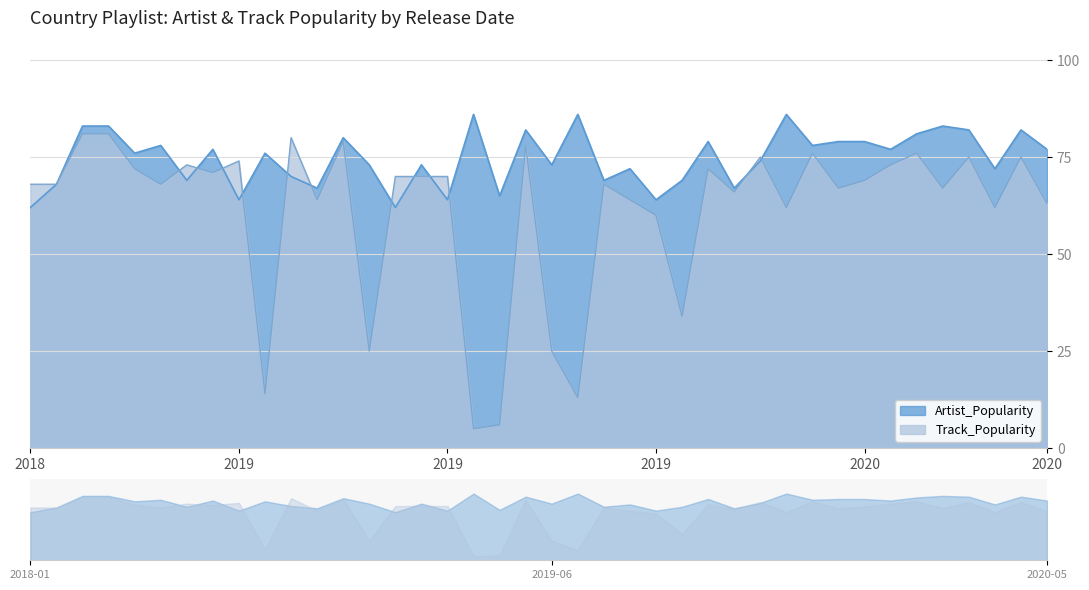

Read the Track_Popularity value at 2020-02-07.

67